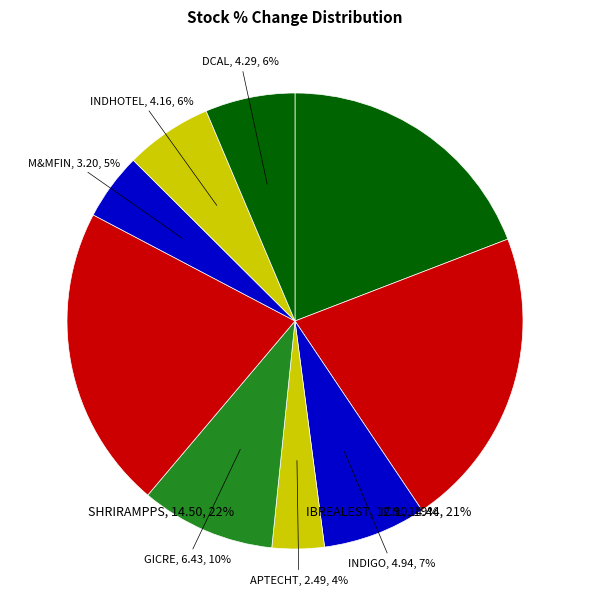

Which category has the smallest portion of the pie?

APTECHT